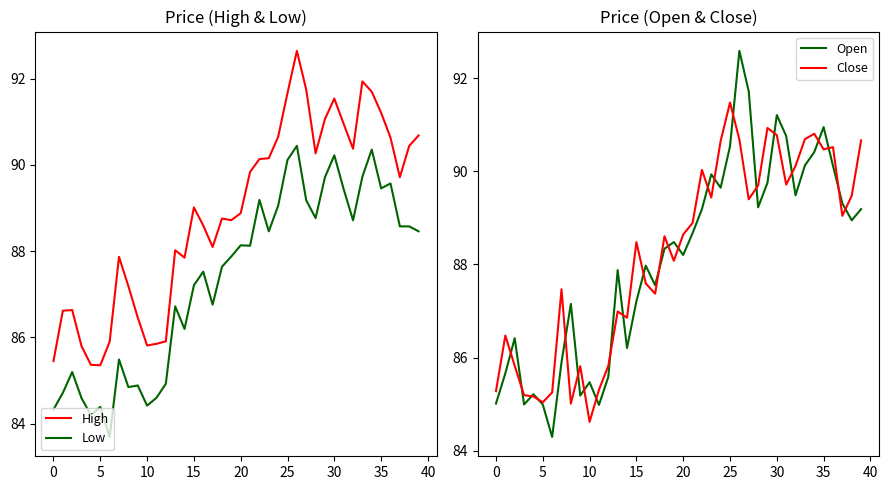

True or false: High and Low cross at least once.

False